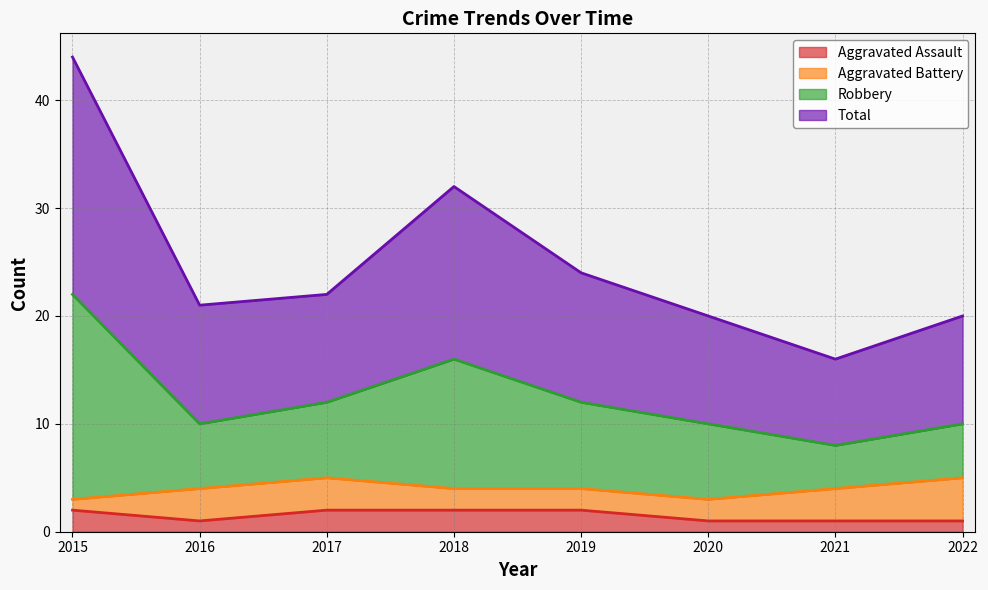

Is it true that Aggravated Assault equals 1 at 2022?

True